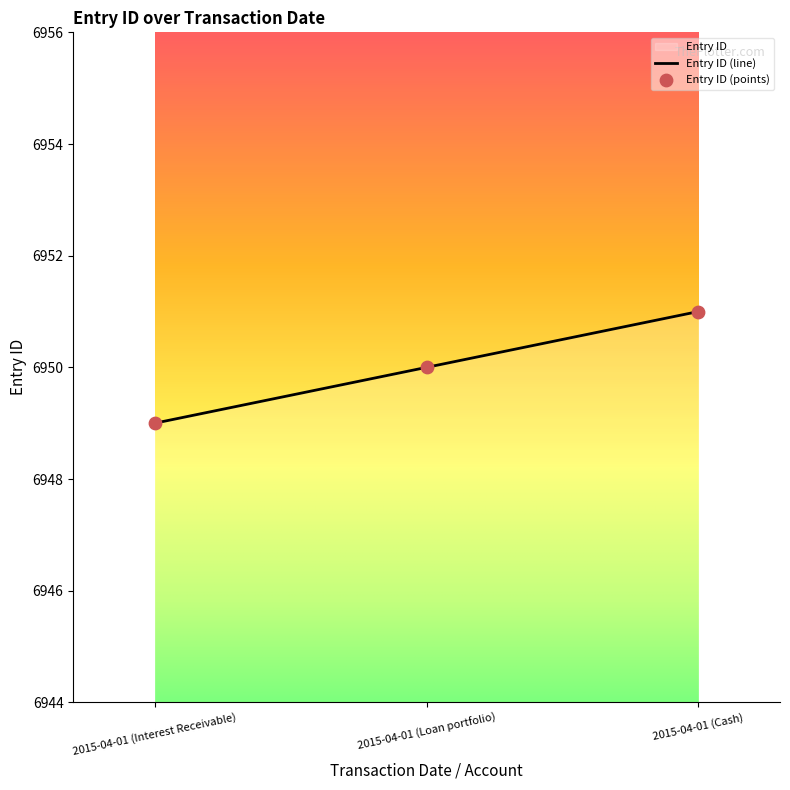

Approximately how many times larger is the value at 2015-04-01 (Cash) compared to 2015-04-01 (Interest Receivable)?

1.0